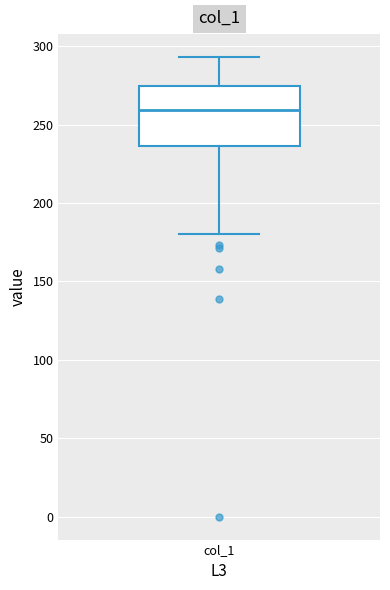

Where does the upper whisker of the box for col_1 end on the y-axis? The values are not printed on the chart, so give them approximately, as read against the axis.

295